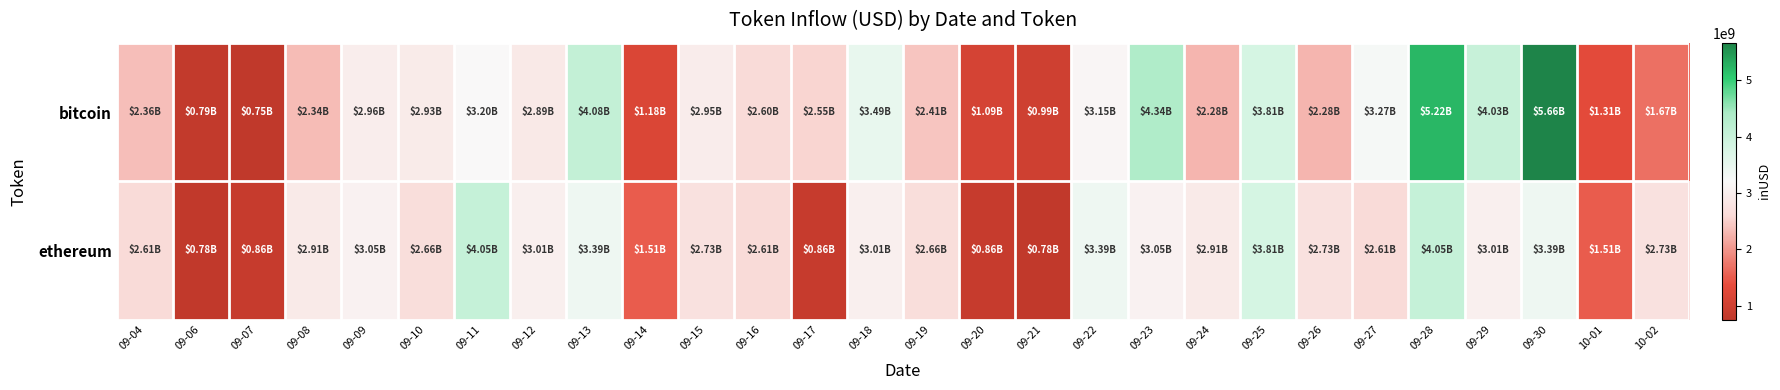

What is the greatest value displayed?

5664743232.9